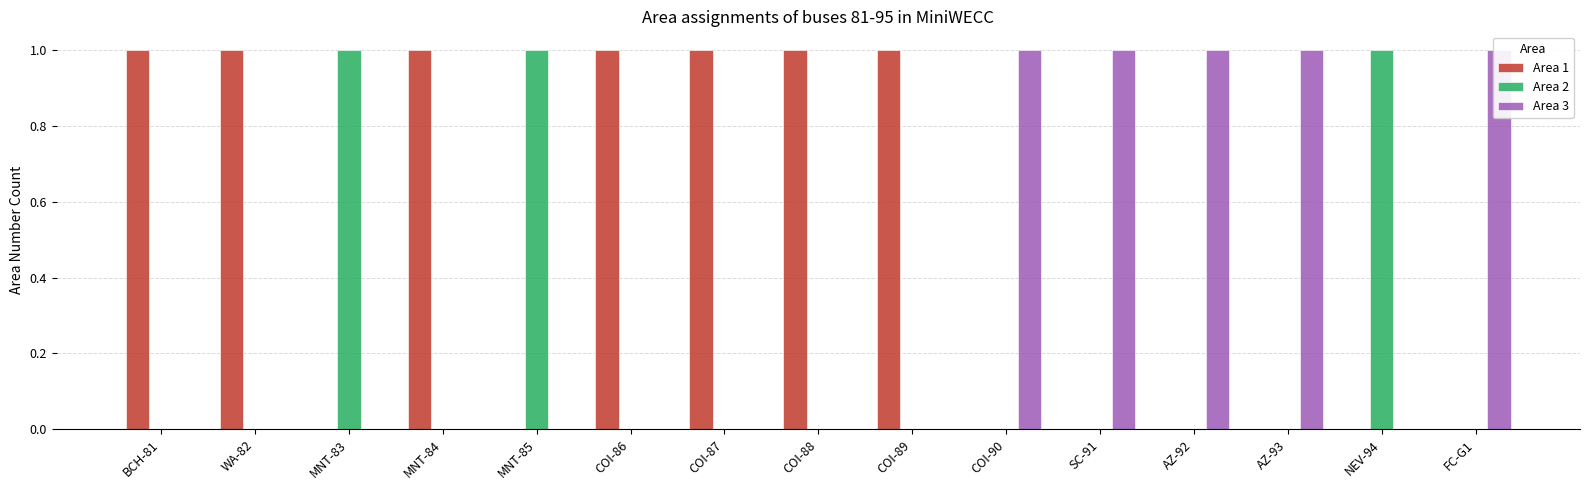

Are the bars horizontal?

No